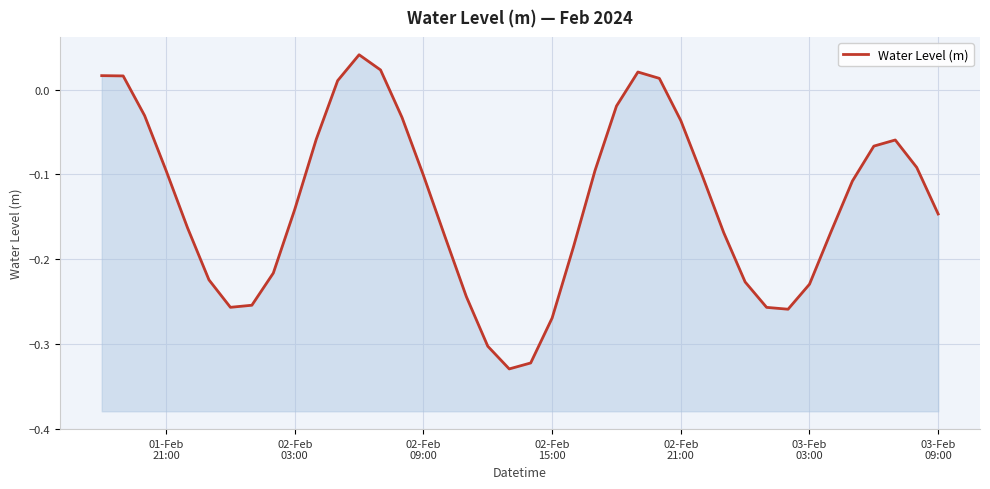

What is the smallest value displayed?

-0.3